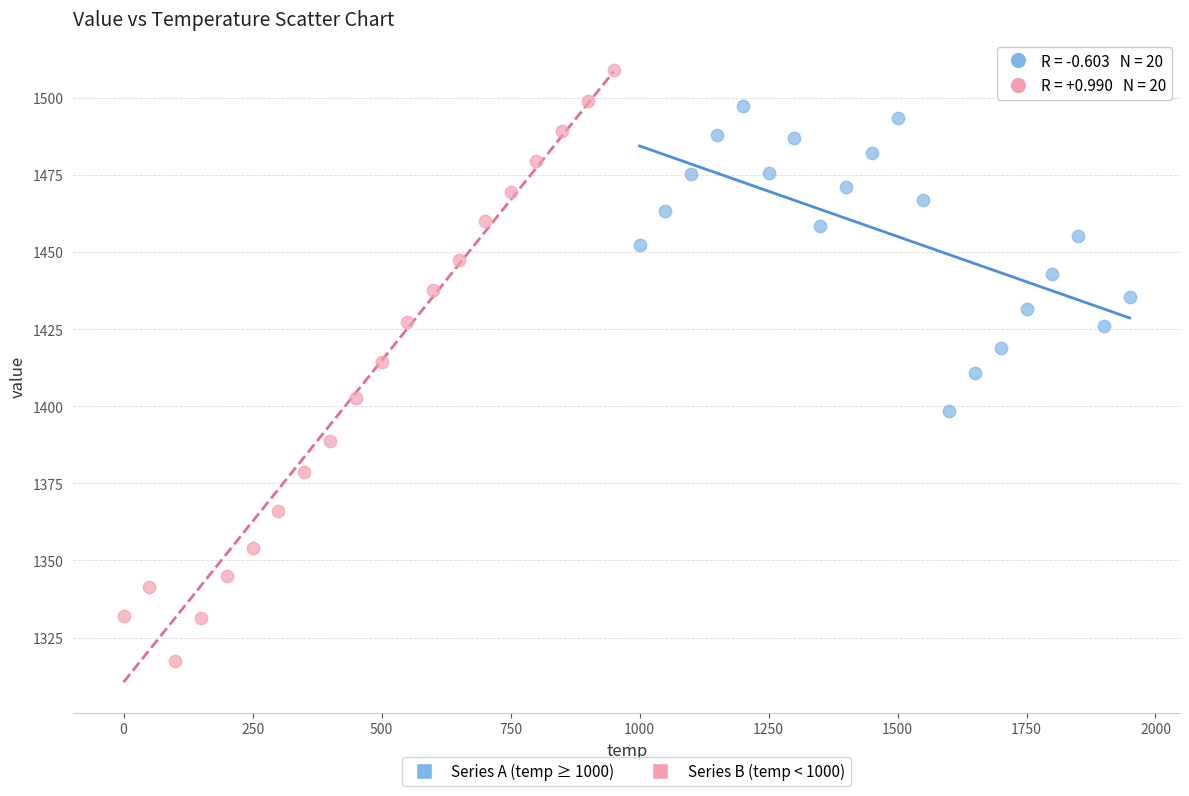

Which series contains the highest Y value?

Series B (temp < 1000)